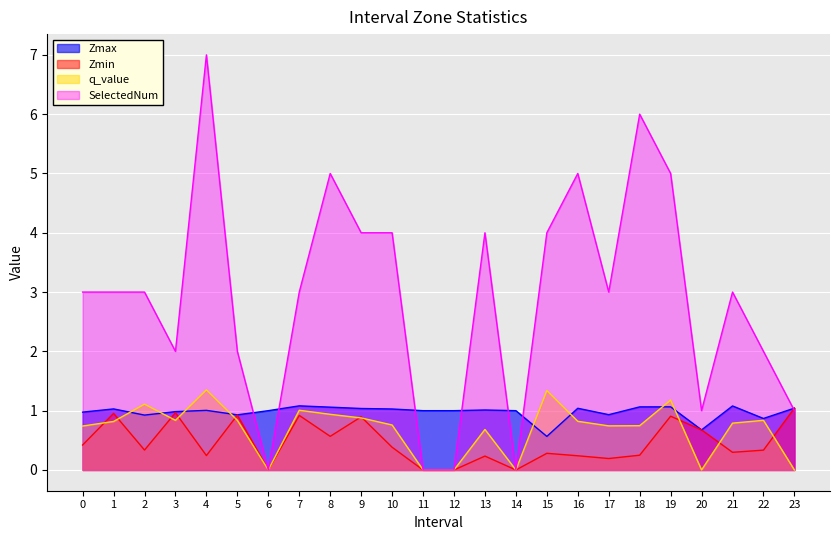

How many intersections are there between SelectedNum and Zmax?

7